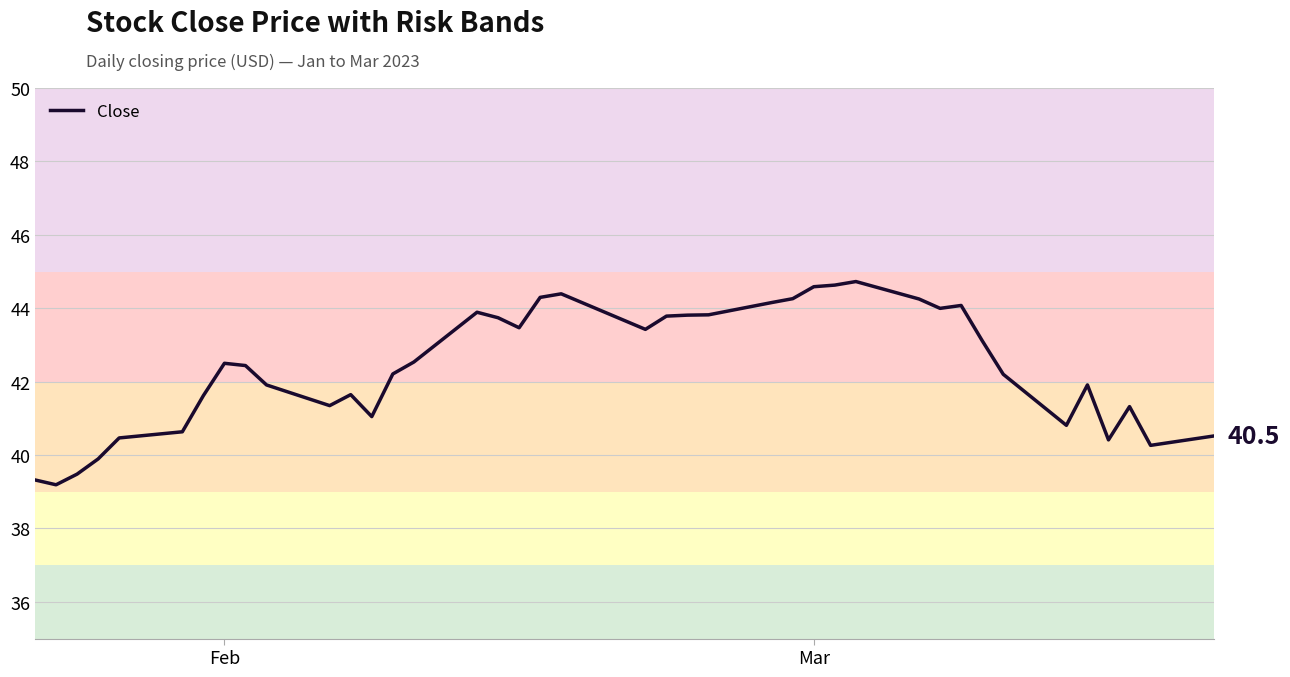

What is the smallest value displayed?

39.2